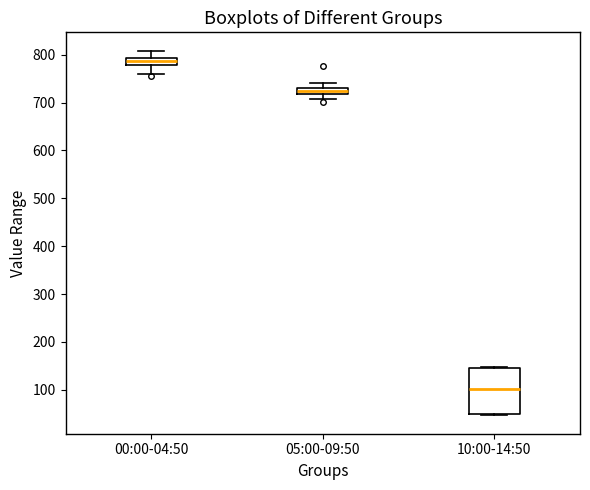

Where does the upper whisker of the box for 05:00-09:50 end on the y-axis? The values are not printed on the chart, so give them approximately, as read against the axis.

740